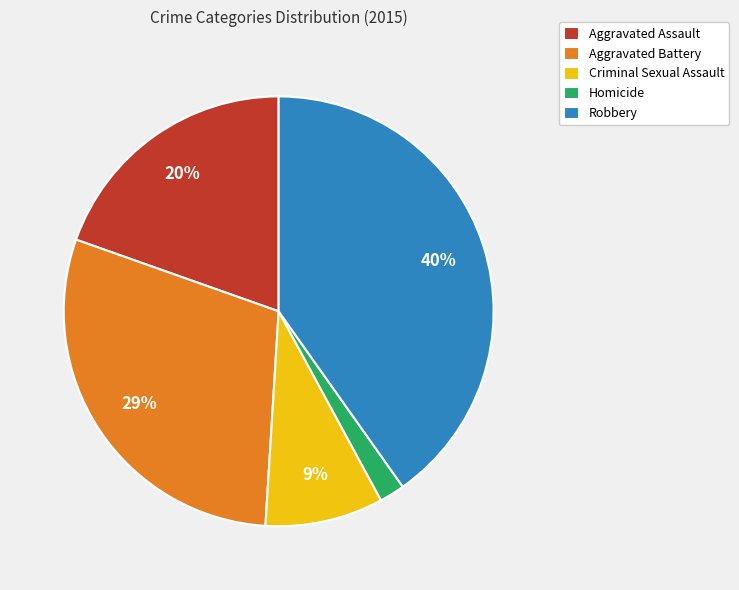

How many slices are in this pie chart?

5